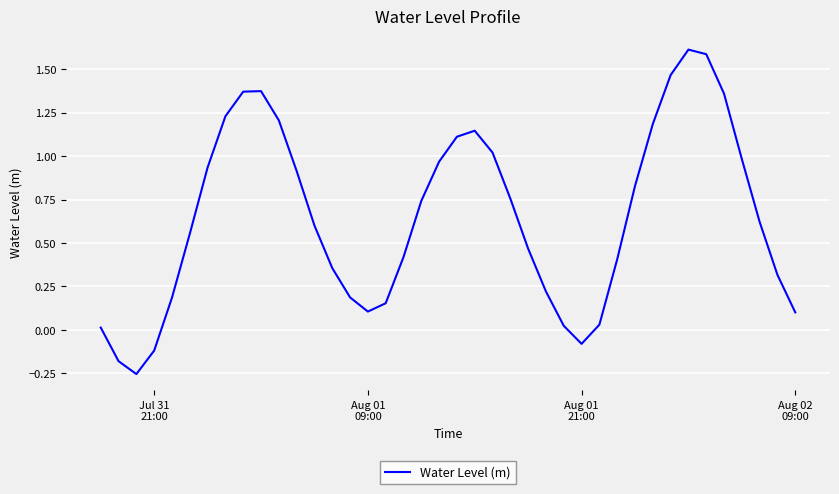

Does the chart display data point markers on the line(s)?

No